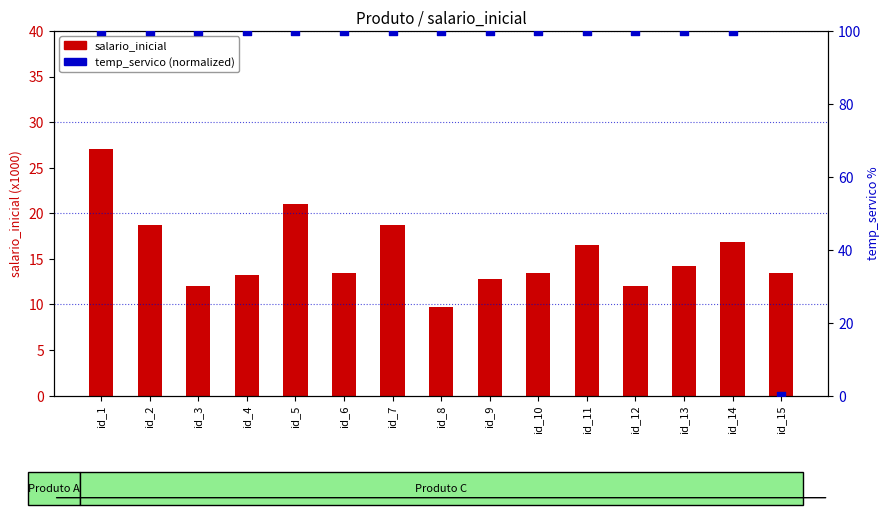

Which series has the largest total across all categories?

temp_servico (normalized)